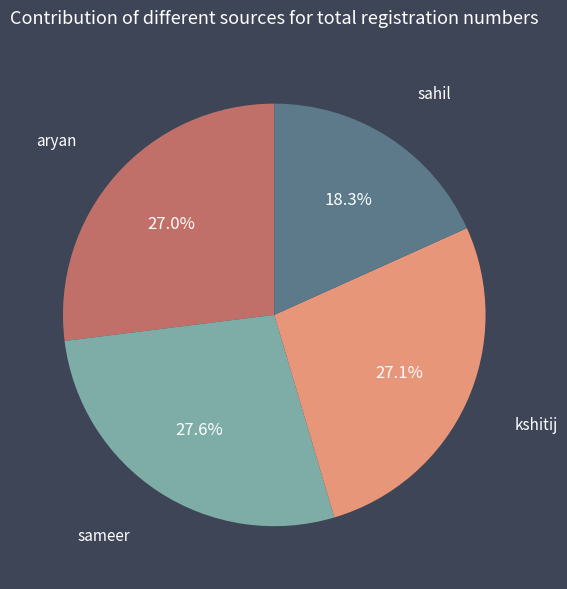

To the nearest percent, what is the combined percentage of aryan and sahil?

45%